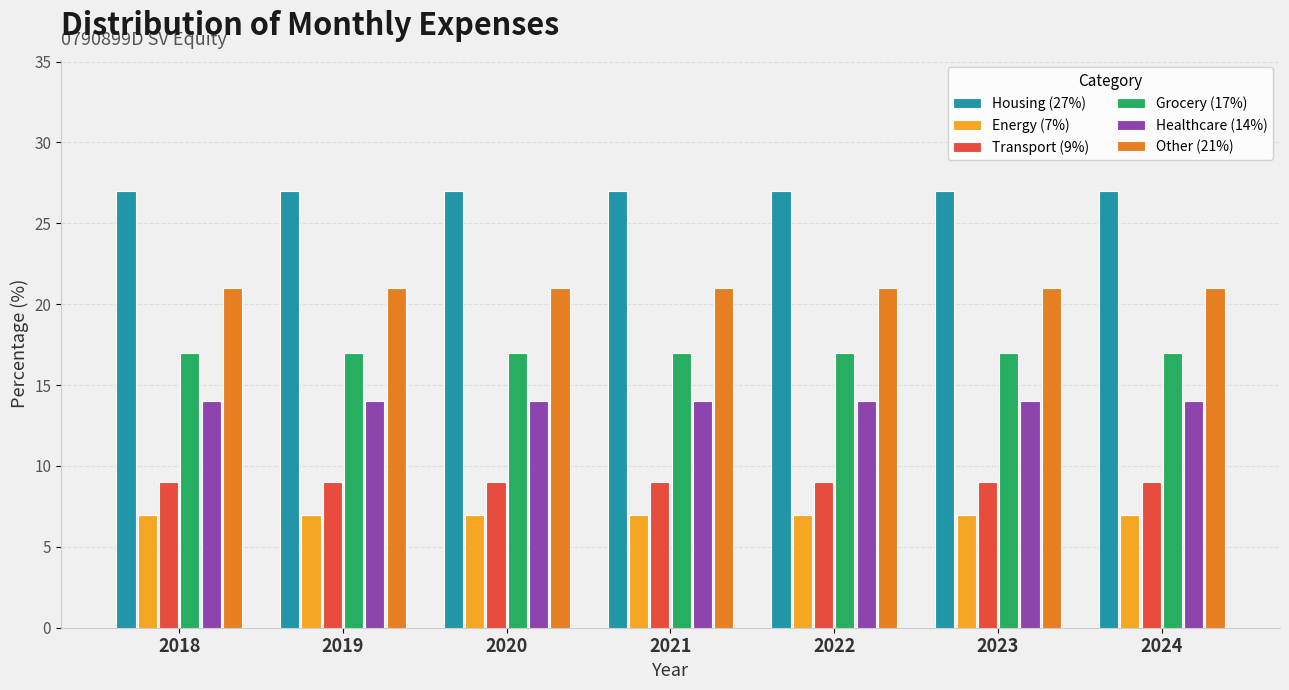

At how many categories does at least one series exceed 16?

7